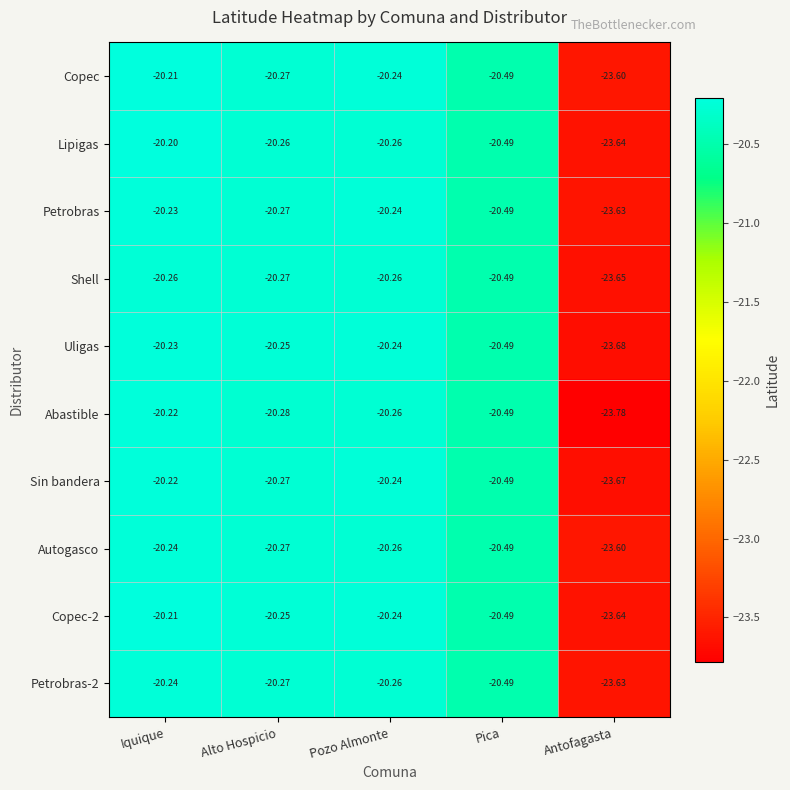

Is the value of Shell at Iquique greater than the value of Abastible at Antofagasta?

Yes